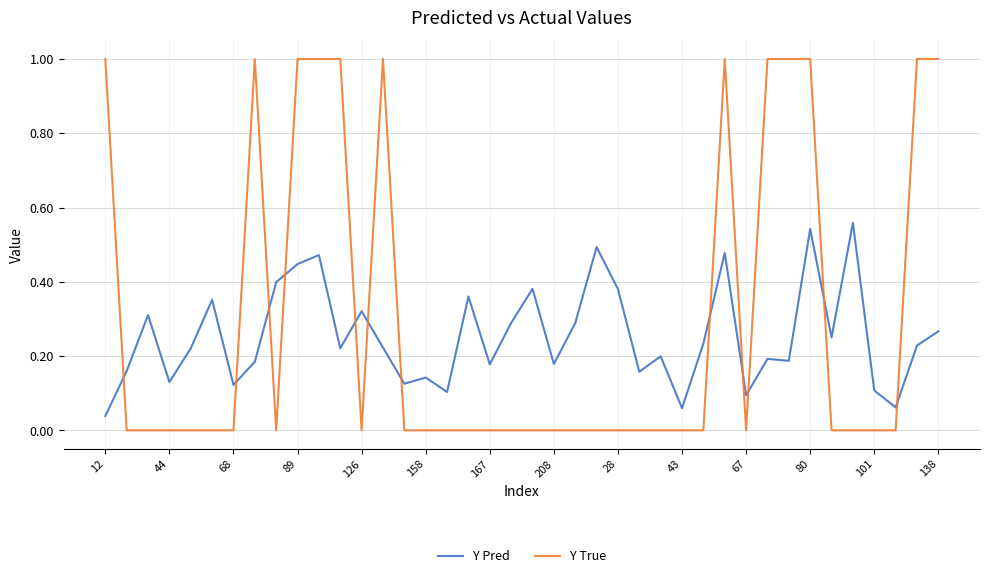

True or false: Y True and Y Pred intersect in this chart.

True